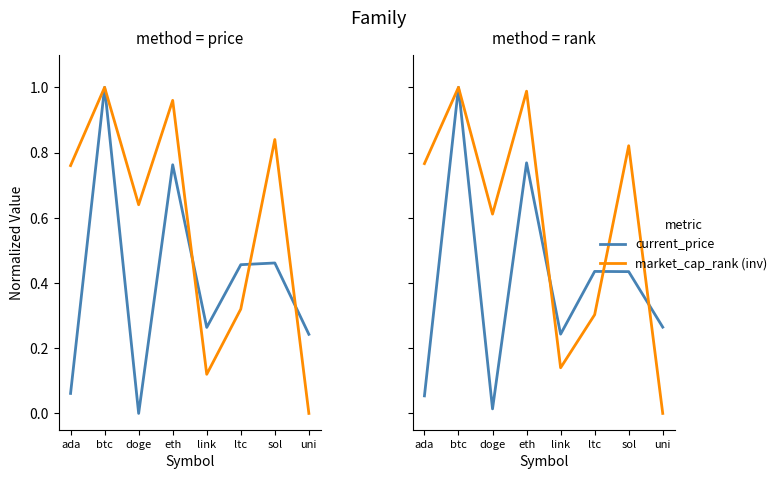

True or false: current_price has a value of 0.4 at link.

False